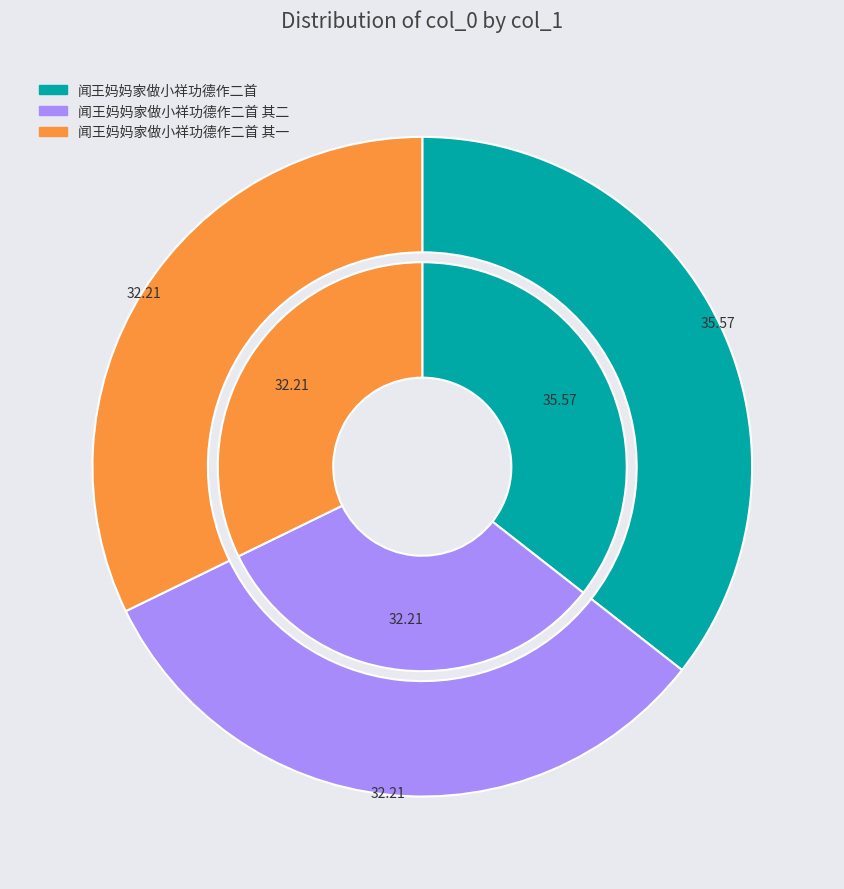

Count the number of slices in the pie.

3